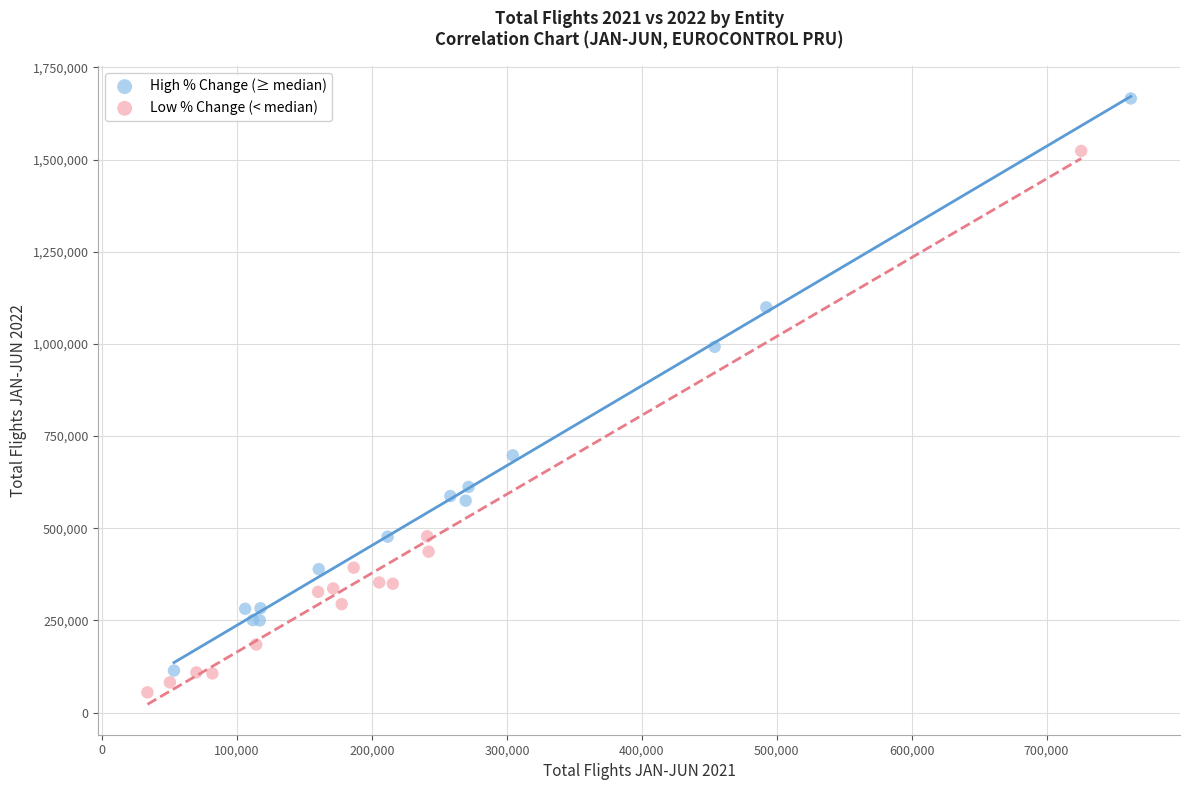

Which series reaches the maximum Y coordinate?

High % Change (≥ median)